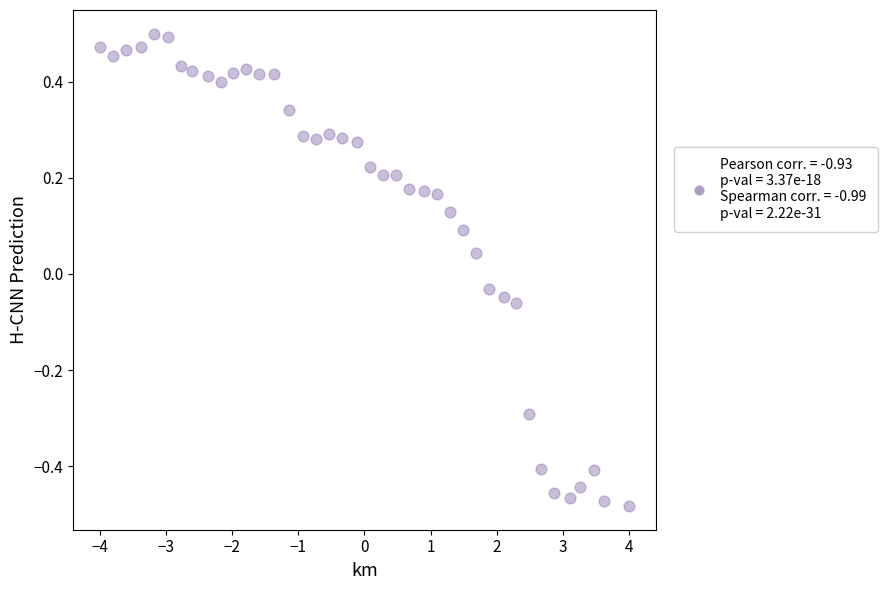

What is the range of Y values (max minus min)?

1.0